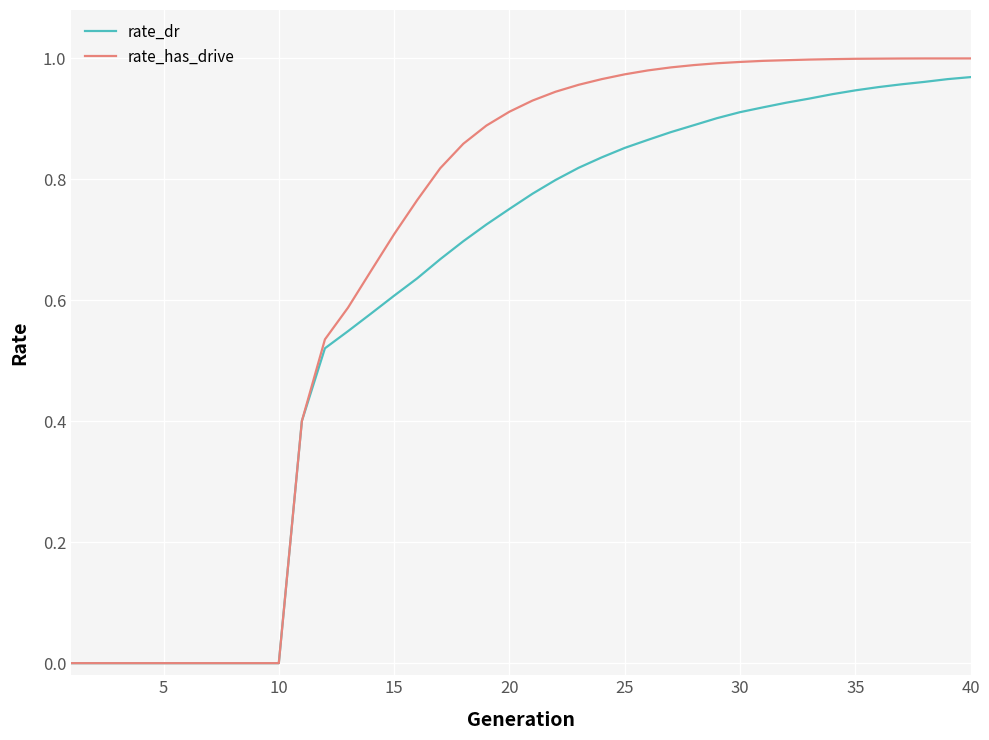

Which series has the largest range (max minus min)?

rate_has_drive